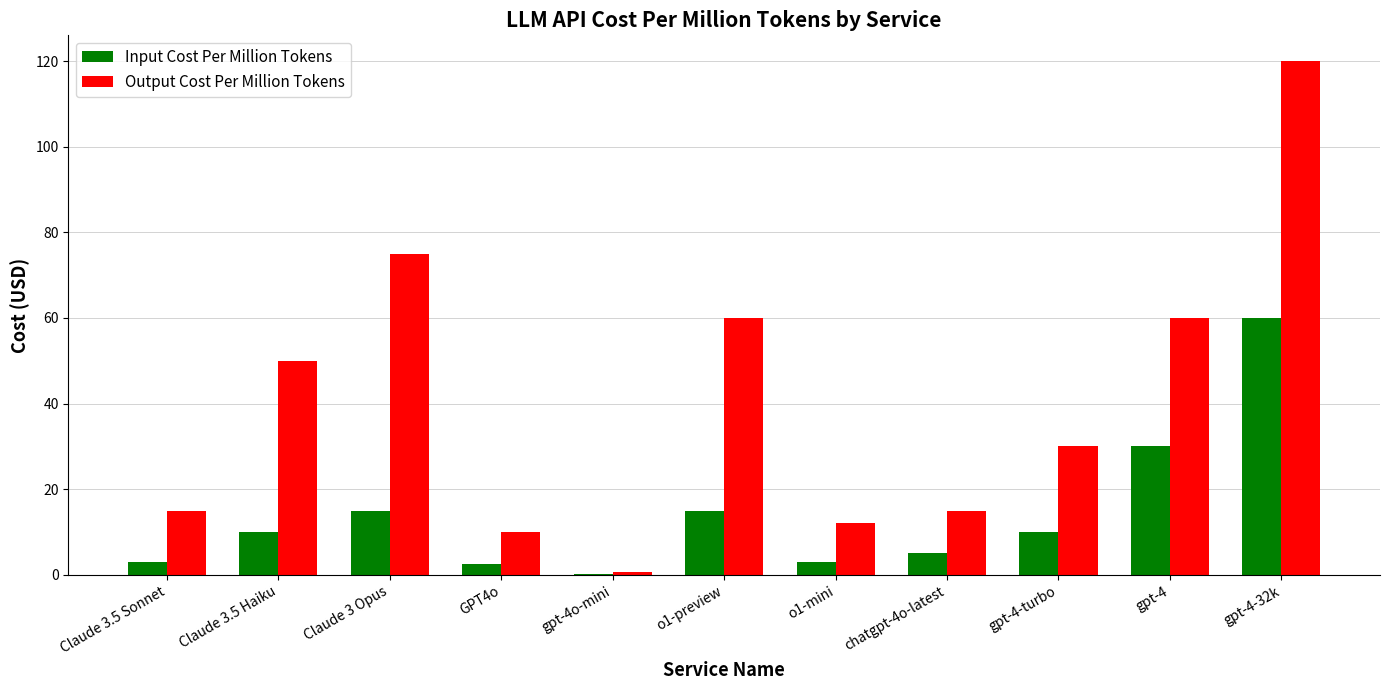

Between gpt-4-turbo and gpt-4, which series saw the biggest shift?

Output Cost Per Million Tokens